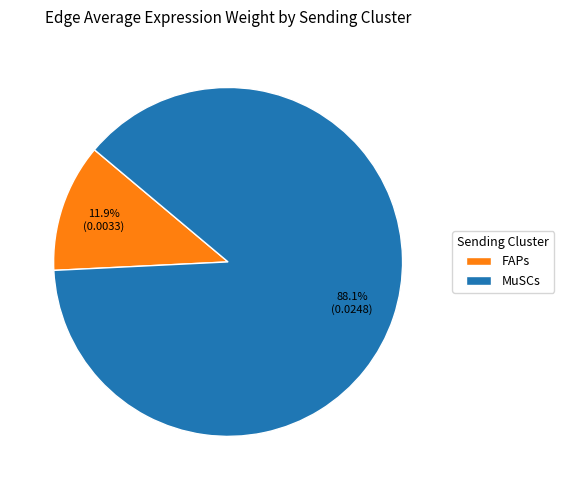

Which category has the smallest portion of the pie?

FAPs